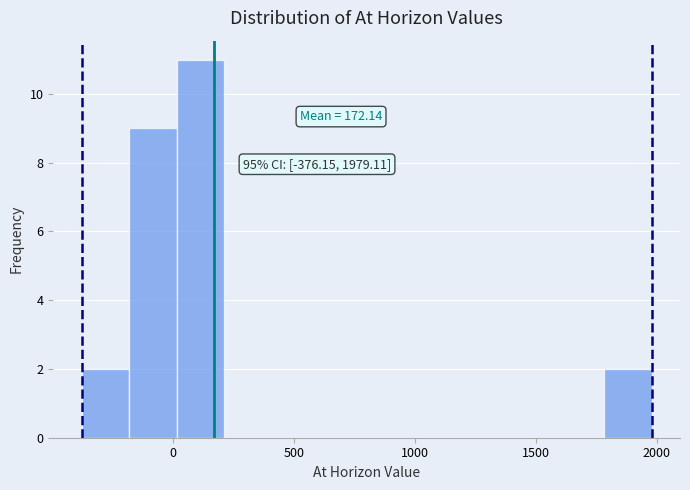

Read against the x-axis, roughly where is the centre of the tallest bar?

100